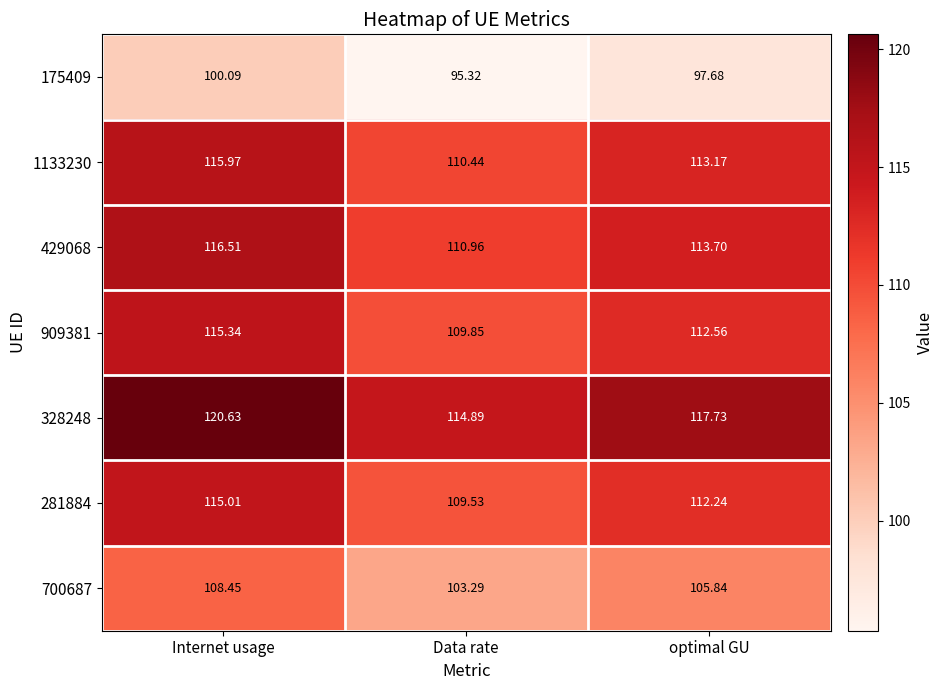

Which category has the lowest value across all series?

Data rate